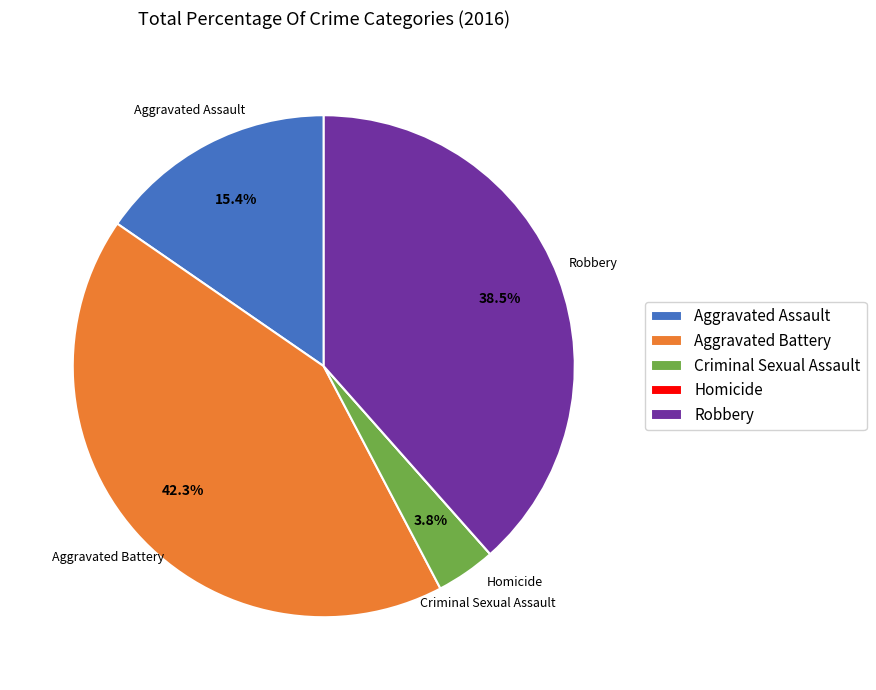

Is there a majority slice in this chart?

No